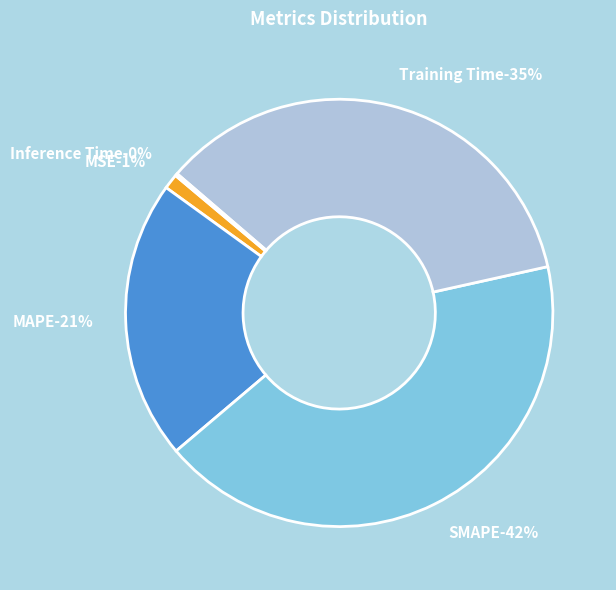

Which category has the biggest portion of the pie?

SMAPE